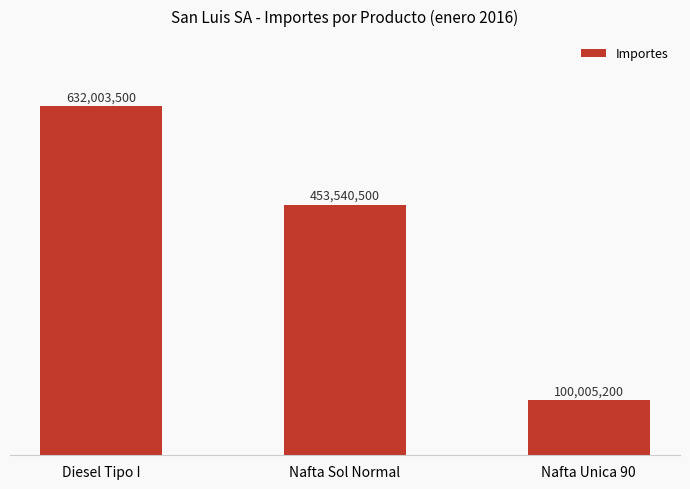

Reading right to left, extract all data points from this chart.

100005200	453540500	632003500